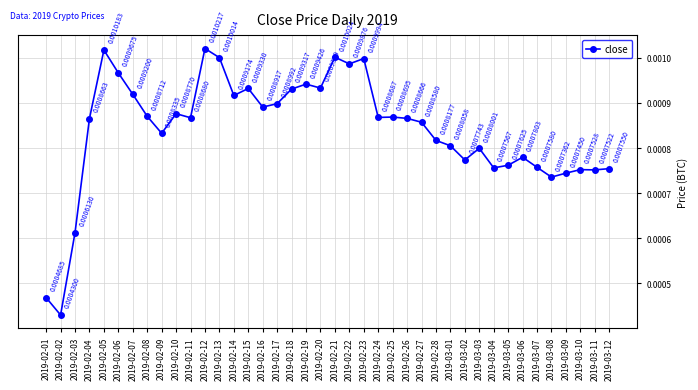

Rank the categories by value from lowest to highest.

2019-02-02, 2019-02-01, 2019-02-03, 2019-03-08, 2019-03-09, 2019-03-11, 2019-03-10, 2019-03-12, 2019-03-04, 2019-03-07, 2019-03-05, 2019-03-02, 2019-03-06, 2019-03-03, 2019-03-01, 2019-02-28, 2019-02-09, 2019-02-27, 2019-02-04, 2019-02-26, 2019-02-11, 2019-02-24, 2019-02-25, 2019-02-08, 2019-02-10, 2019-02-16, 2019-02-17, 2019-02-14, 2019-02-07, 2019-02-18, 2019-02-15, 2019-02-20, 2019-02-19, 2019-02-06, 2019-02-22, 2019-02-23, 2019-02-13, 2019-02-21, 2019-02-05, 2019-02-12